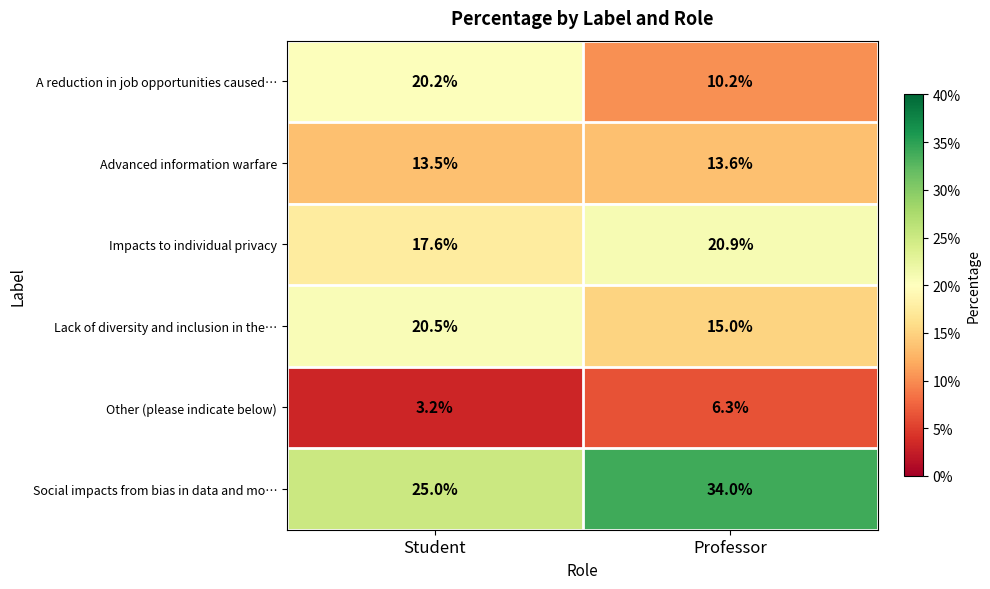

Which label corresponds to the smallest value in the chart?

Student